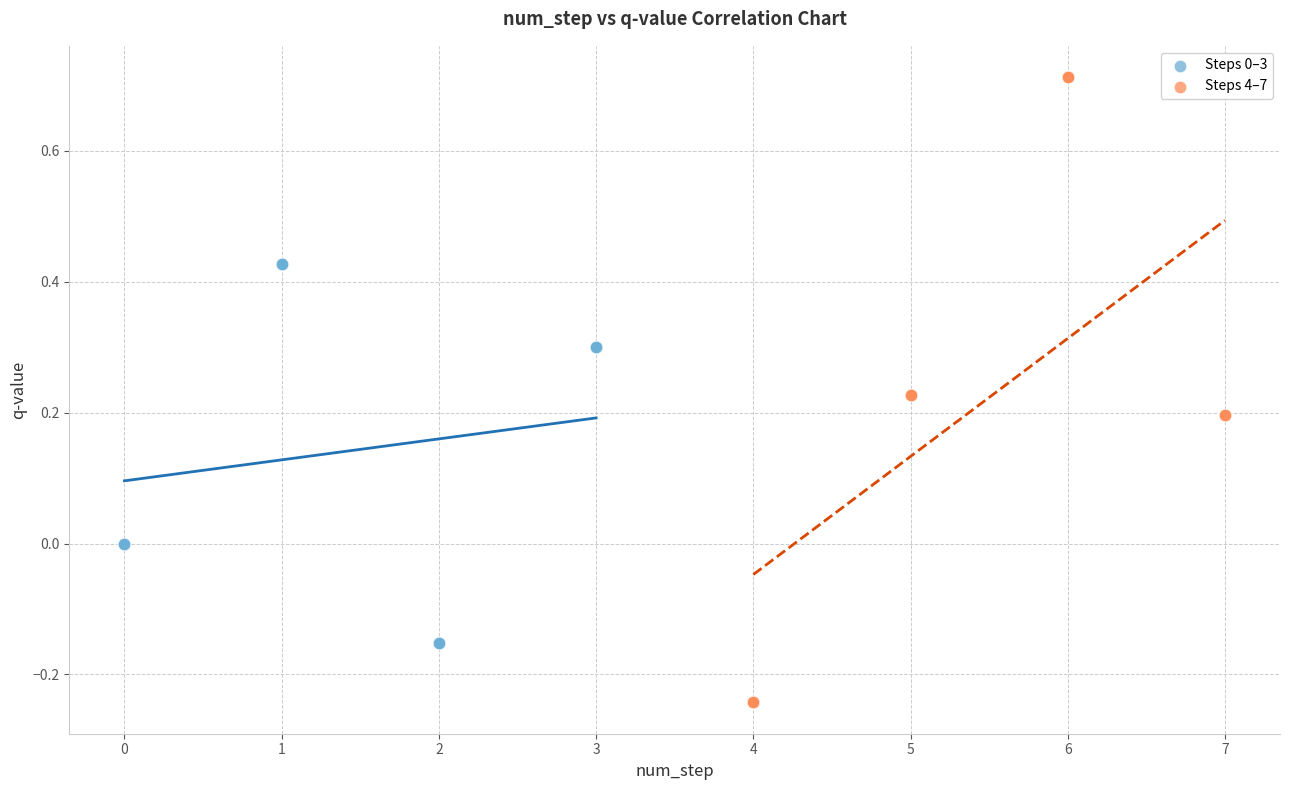

What are all the series names shown in the legend?

Steps 0–3, Steps 4–7